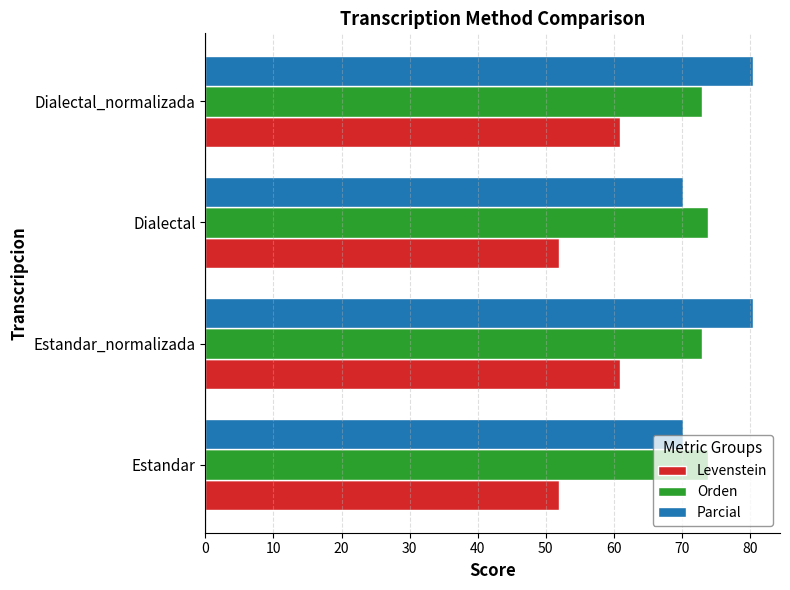

What is the sum of all Orden values?

293.7